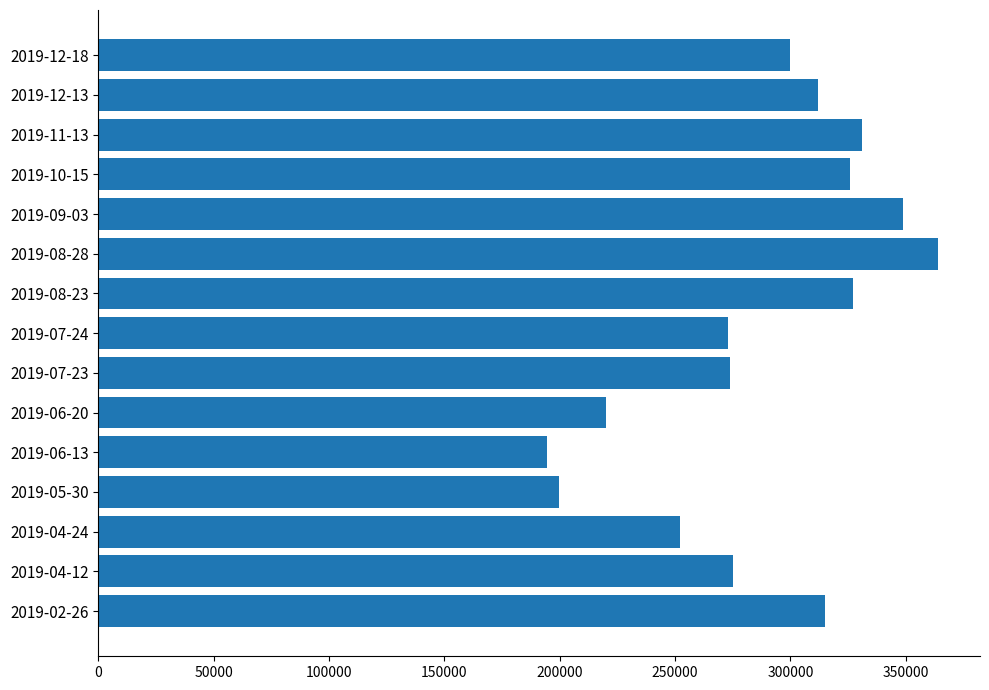

Which category has the highest value across all series?

2019-08-28